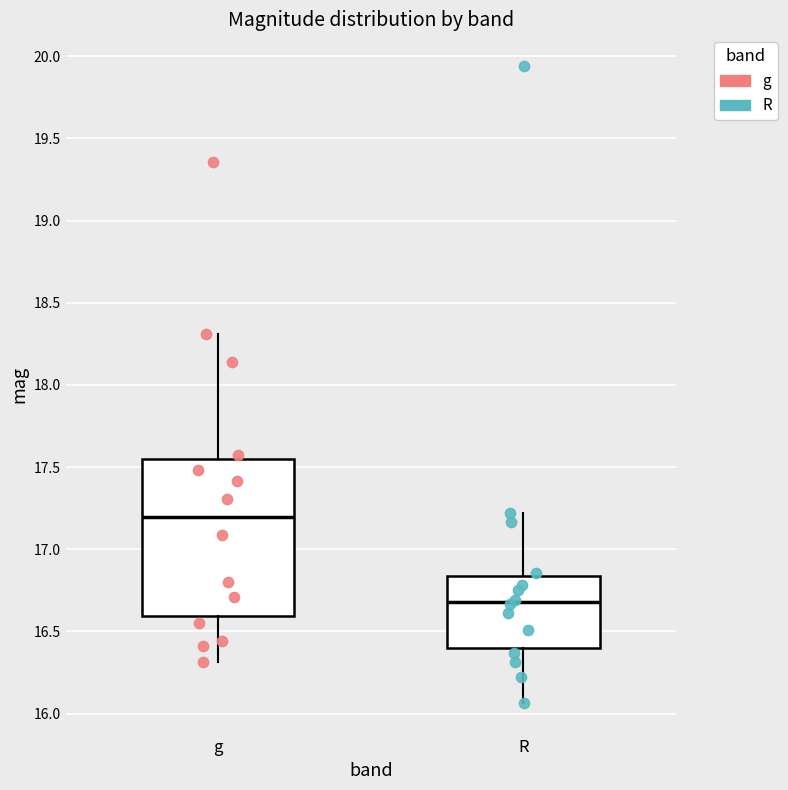

Comparing the boxes themselves (not the whiskers), which one is the tallest?

g